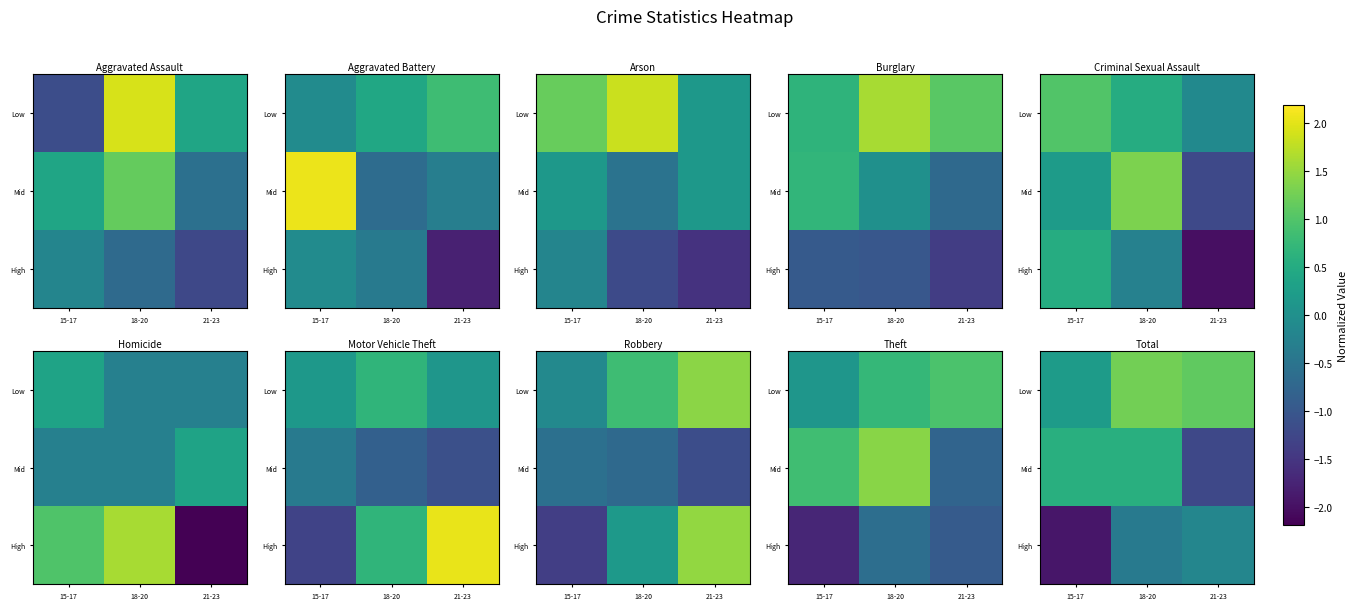

Which has a higher value, 21-23 or 15-17?

21-23